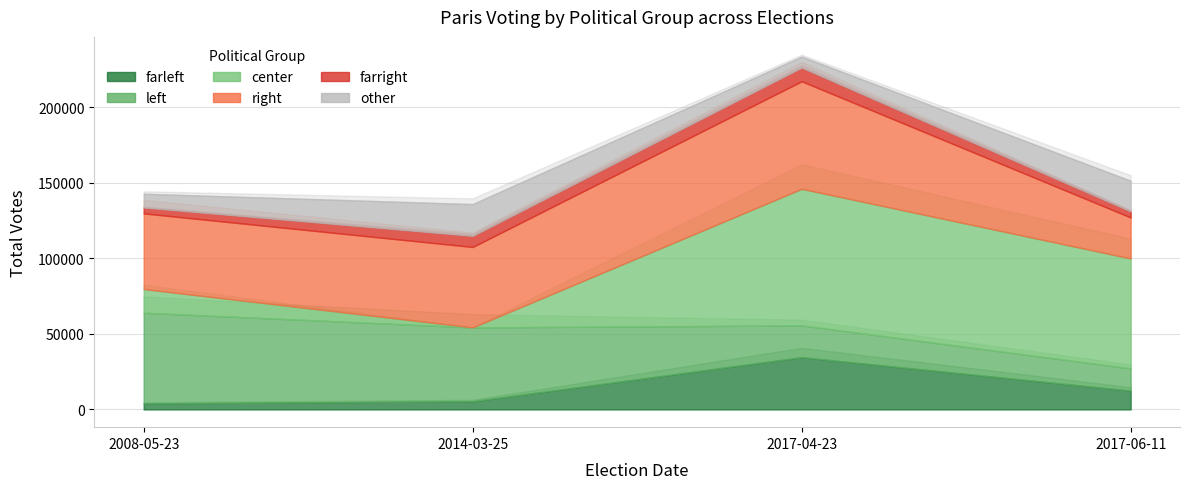

True or false: farleft and center intersect in this chart.

True